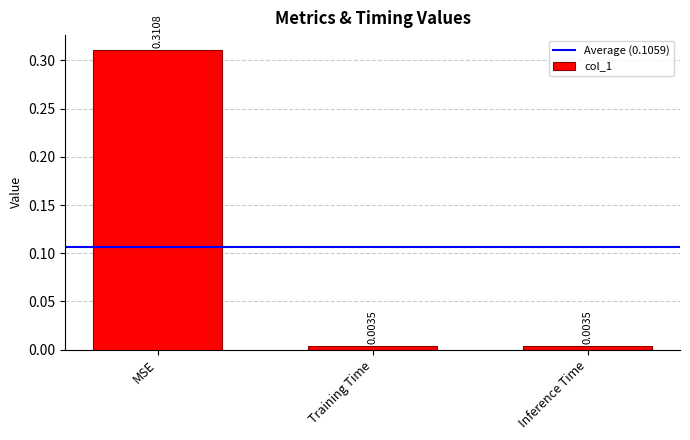

Which label corresponds to the largest value in the chart?

MSE